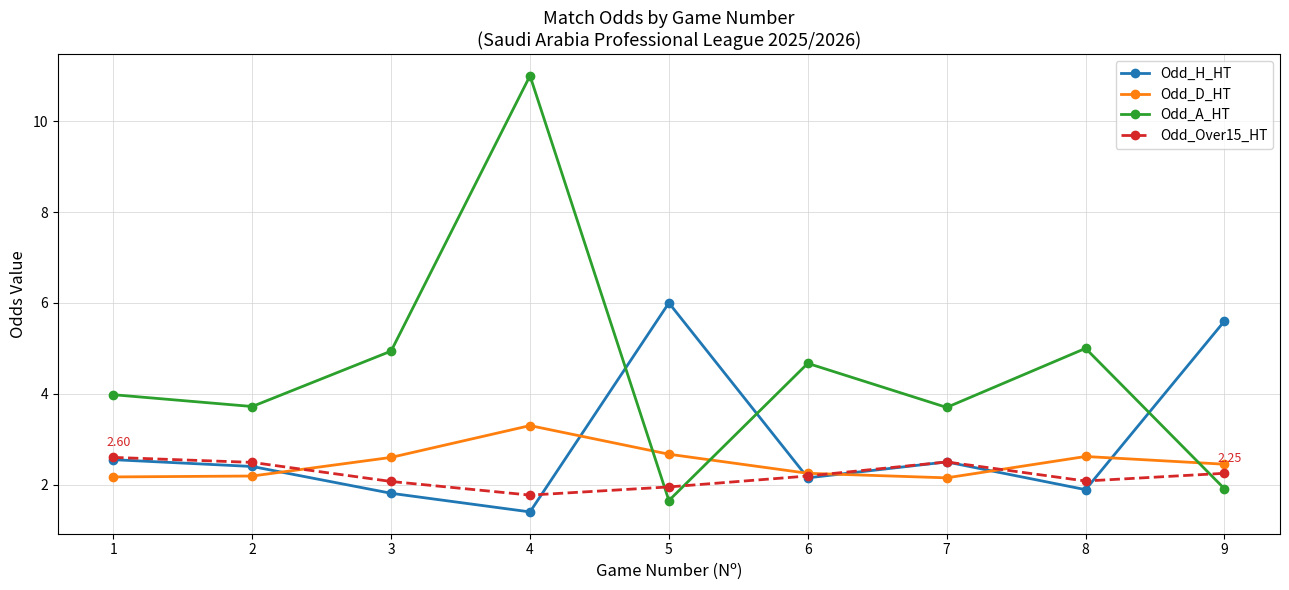

What is the difference between the highest and lowest values at 1?

1.8